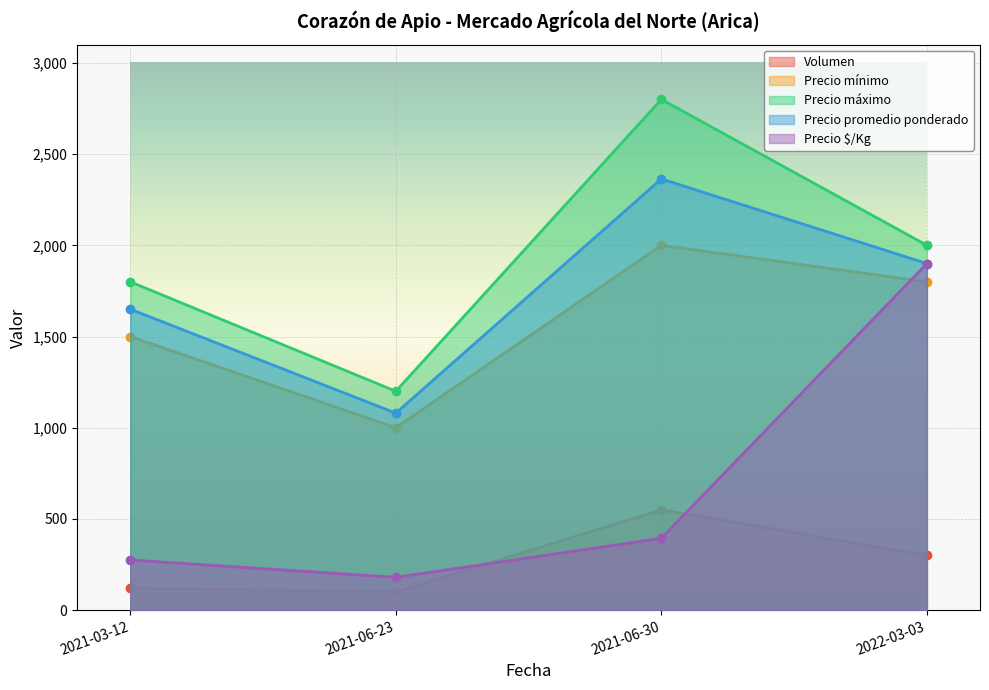

How many values in the Precio promedio ponderado series are below 1900?

2